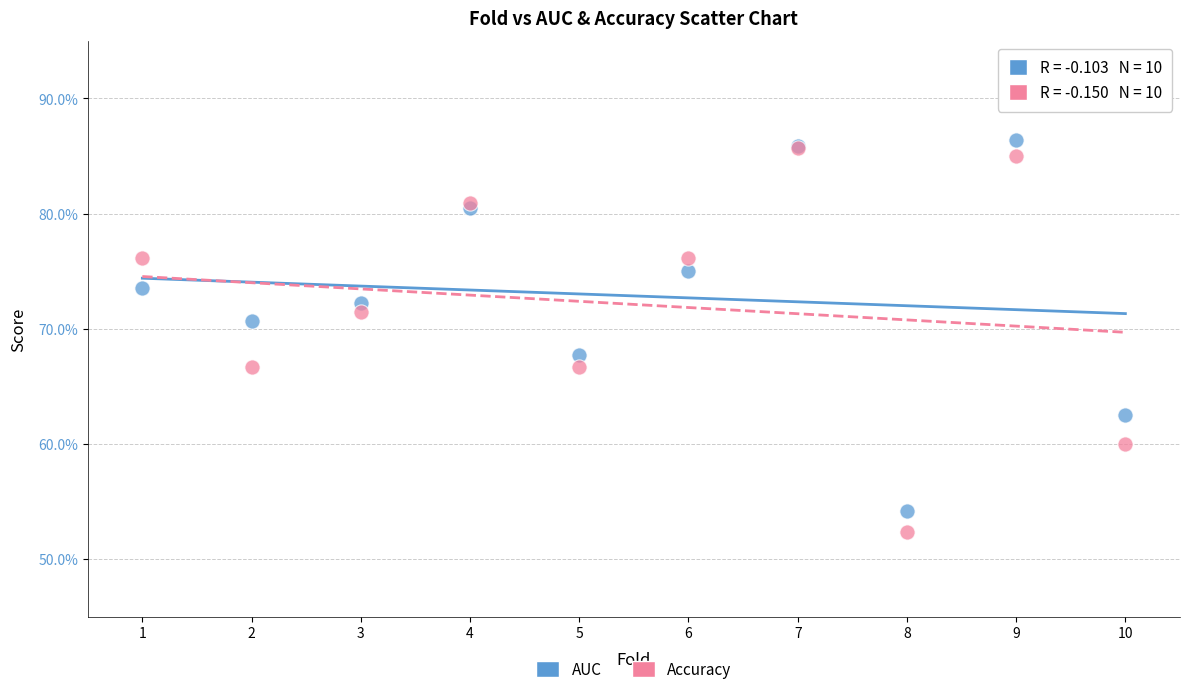

Which series reaches the maximum Y coordinate?

AUC